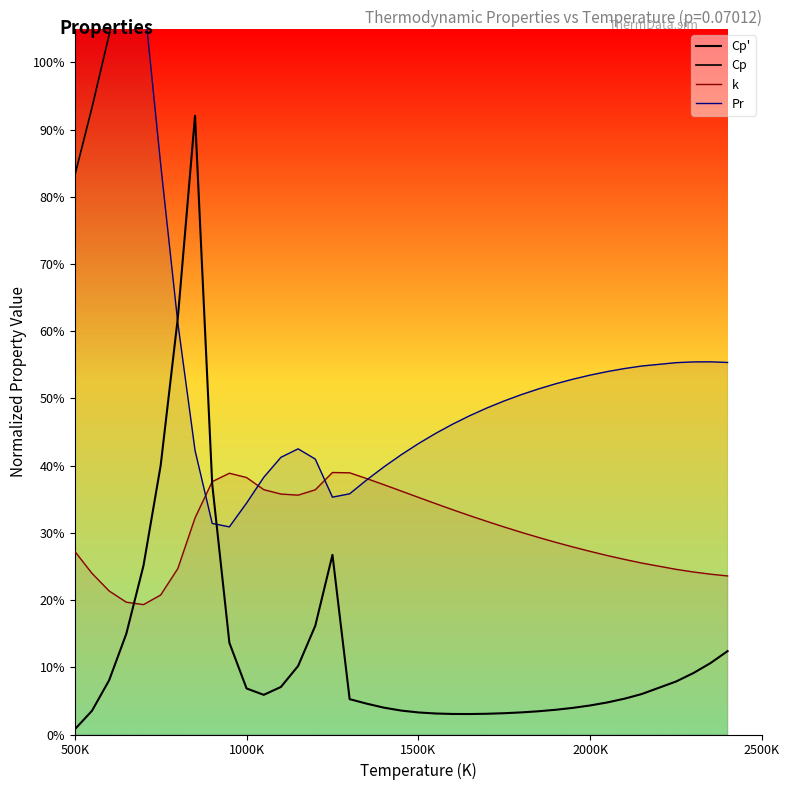

Is it true that k equals 1.9 at 25?

False